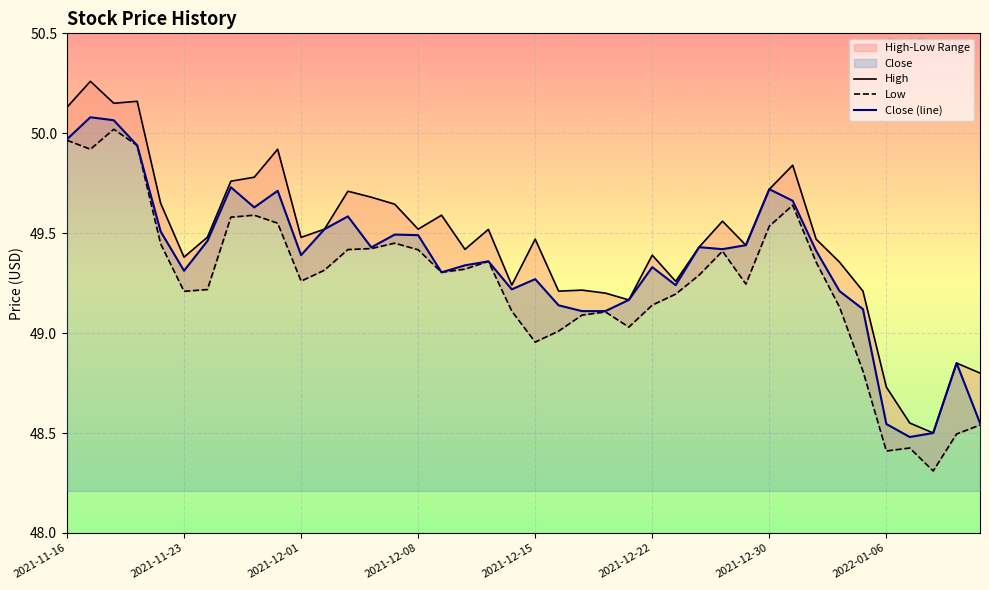

Reading left to right, what are all the values shown in this chart?

High: 50.1	50.3	50.2	50.2	49.7	49.4	49.5	49.8	49.8	49.9	49.5	49.5	49.7	49.7	49.6	49.5	49.6	49.4	49.5	49.2	49.5	49.2	49.2	49.2	49.2	49.4	49.3	49.4	49.6	49.4	49.7	49.8	49.5	49.4	49.2	48.7	48.5	48.5	48.8	48.8
Low: 50.0	49.9	50.0	49.9	49.4	49.2	49.2	49.6	49.6	49.5	49.3	49.3	49.4	49.4	49.5	49.4	49.3	49.3	49.4	49.1	49.0	49.0	49.1	49.1	49.0	49.1	49.2	49.3	49.4	49.2	49.5	49.6	49.4	49.1	48.8	48.4	48.4	48.3	48.5	48.5
Close (line): 50.0	50.1	50.1	49.9	49.5	49.3	49.5	49.7	49.6	49.7	49.4	49.5	49.6	49.4	49.5	49.5	49.3	49.3	49.4	49.2	49.3	49.1	49.1	49.1	49.2	49.3	49.2	49.4	49.4	49.4	49.7	49.7	49.4	49.2	49.1	48.5	48.5	48.5	48.8	48.5